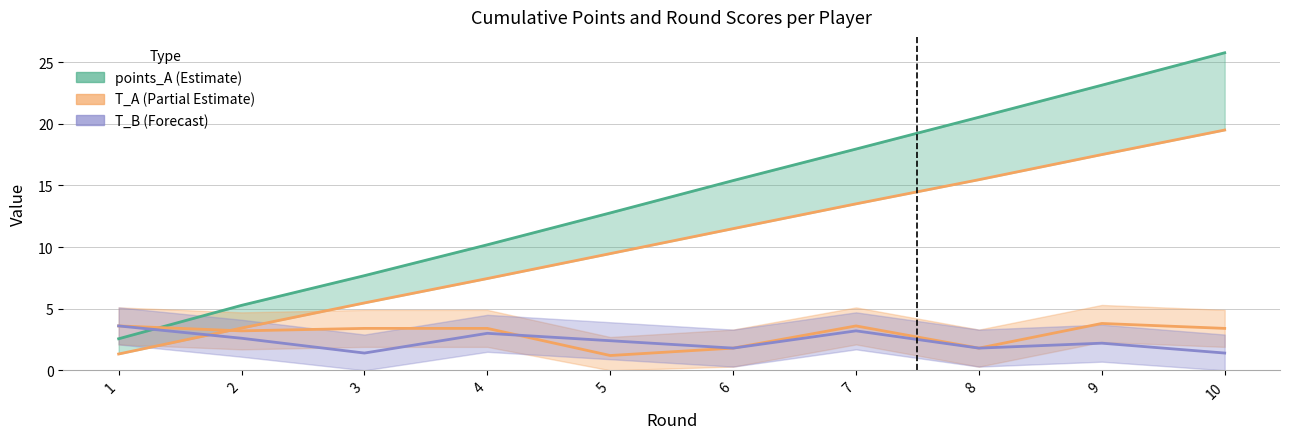

True or false: points_B and points_A line cross at least once.

False